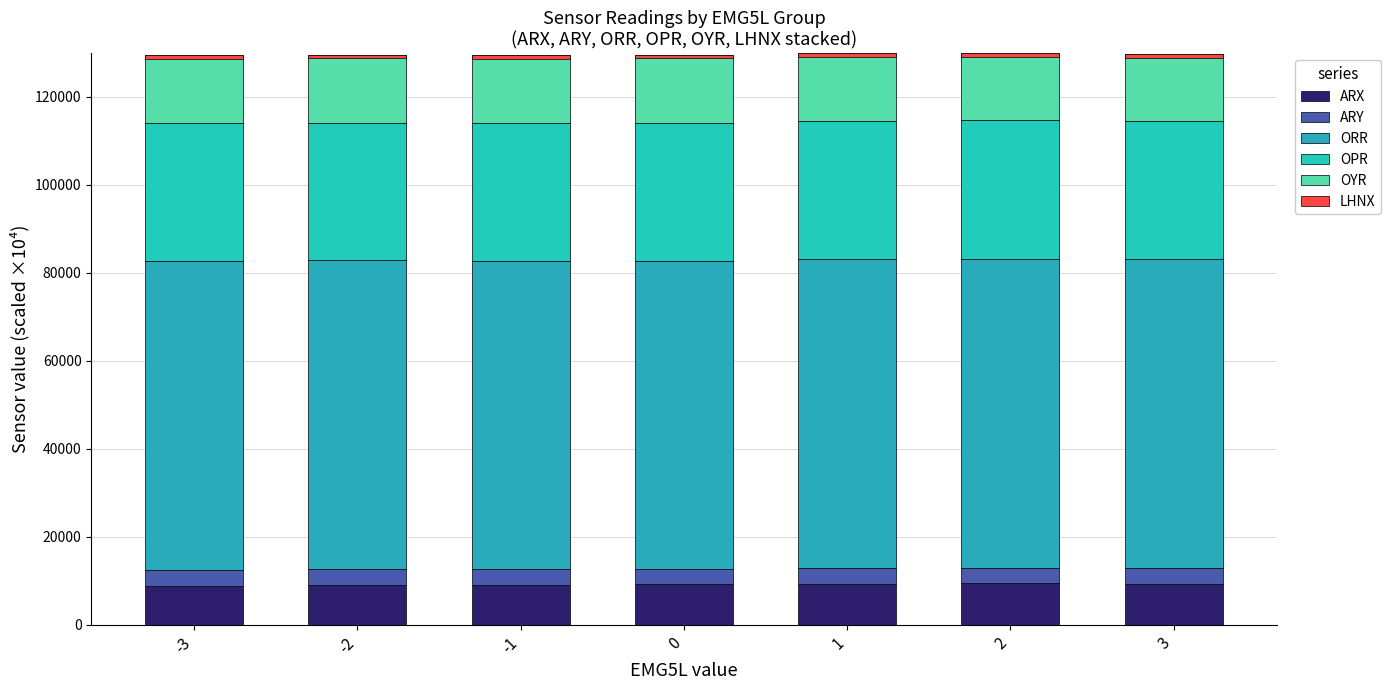

Which series changed the most between -3 and 2?

ARX